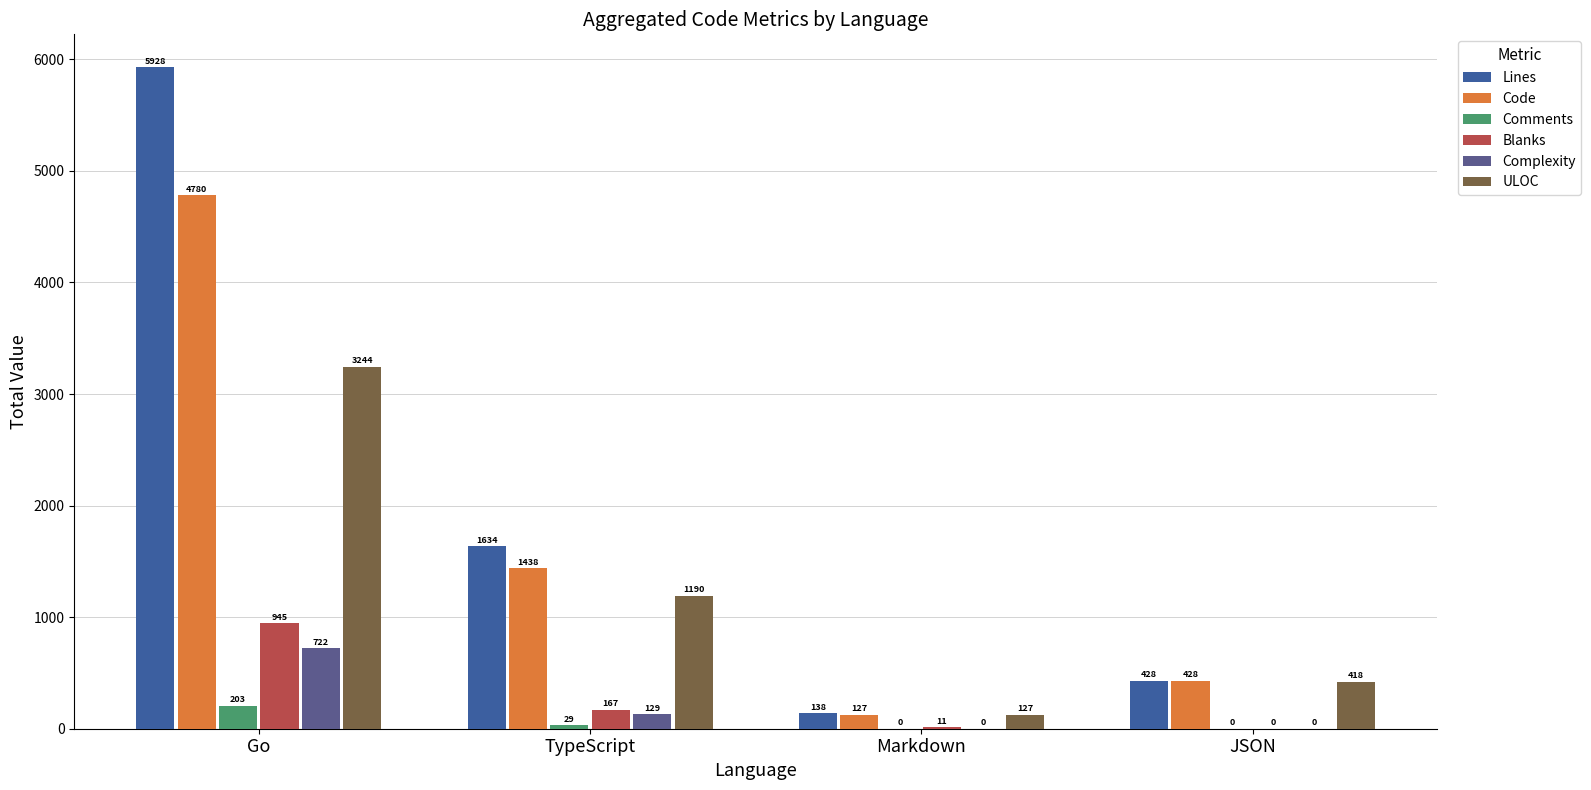

The ULOC series shows 3244 at Go. True or false?

True